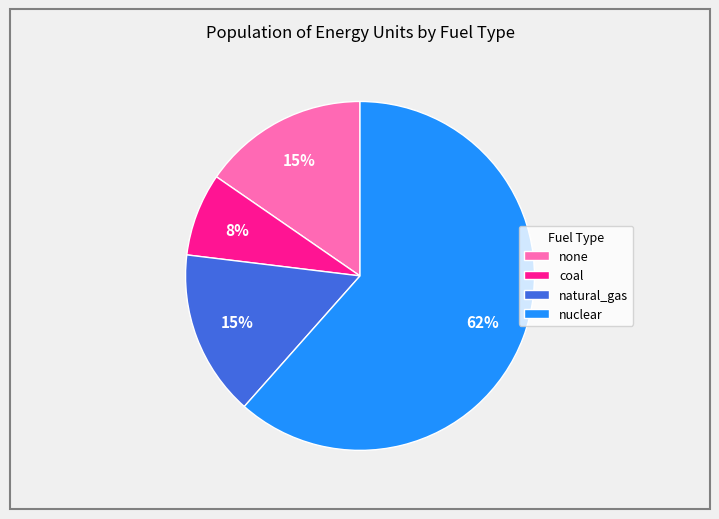

To the nearest percent, what is the average slice percentage?

25%